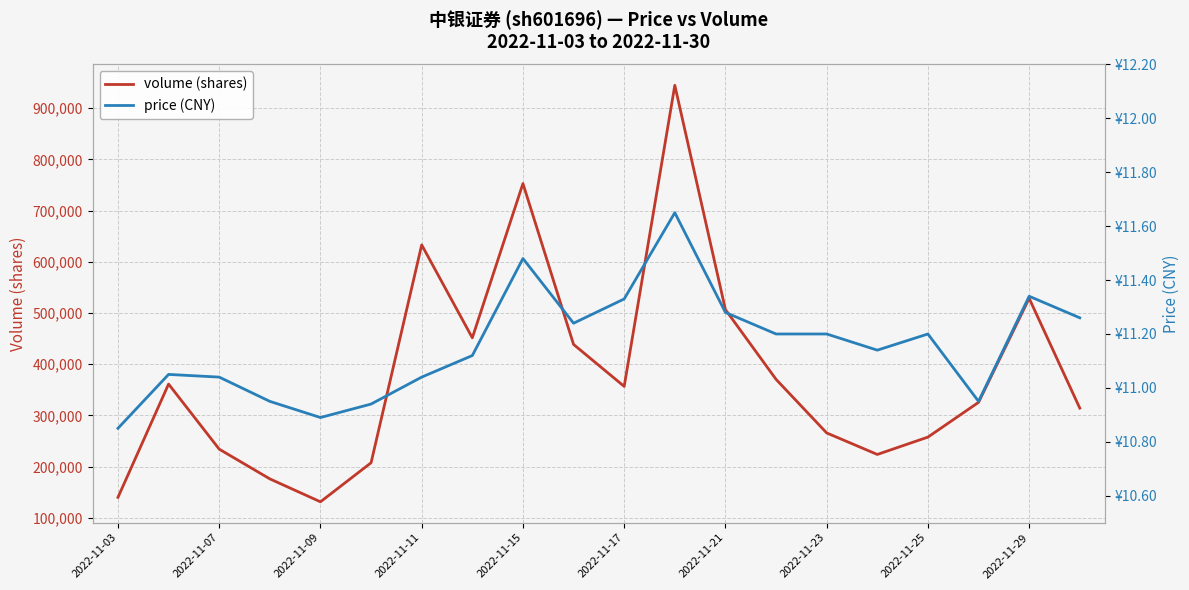

The value of volume (shares) at 2022-11-23 is 425020. True or false?

False